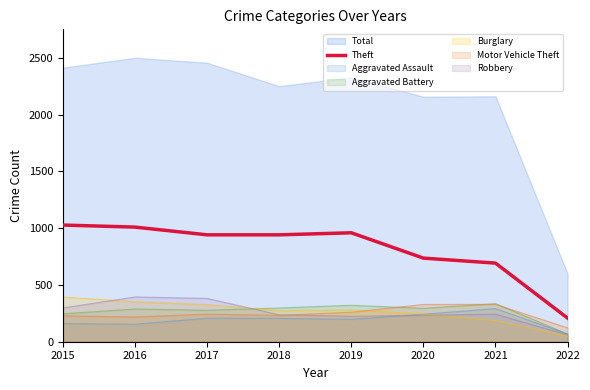

List the labels in order of value, largest first.

2015, 2016, 2019, 2017, 2018, 2020, 2021, 2022